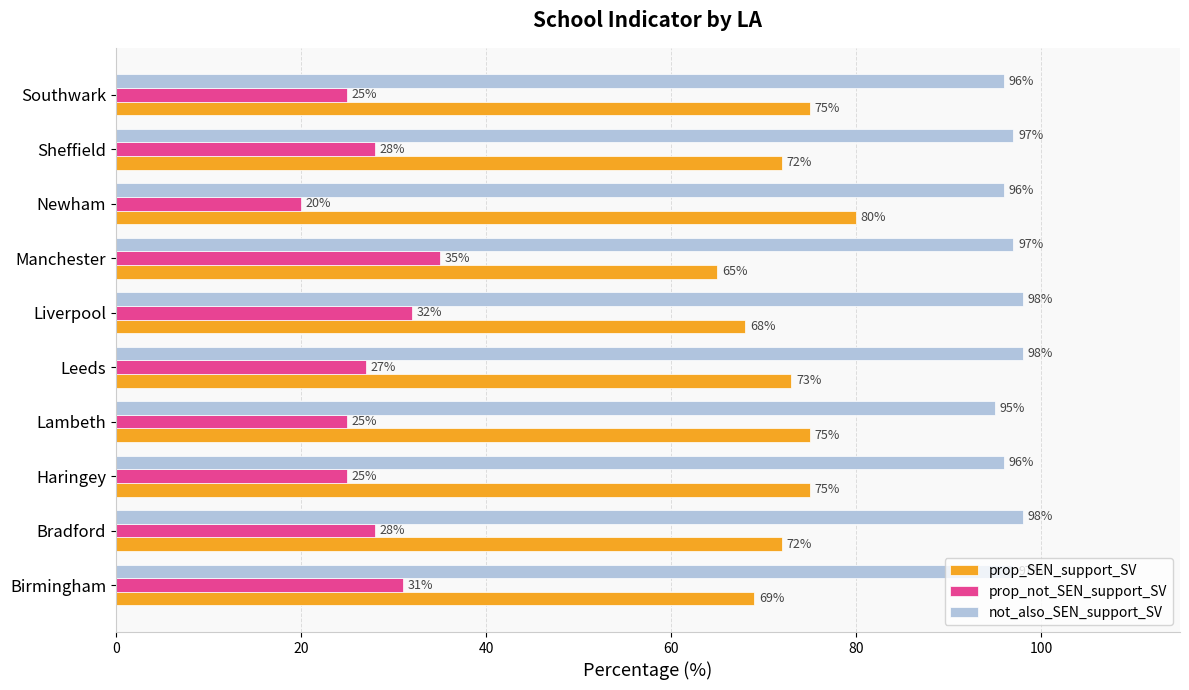

The prop_SEN_support_SV series shows 68 at Liverpool. True or false?

True